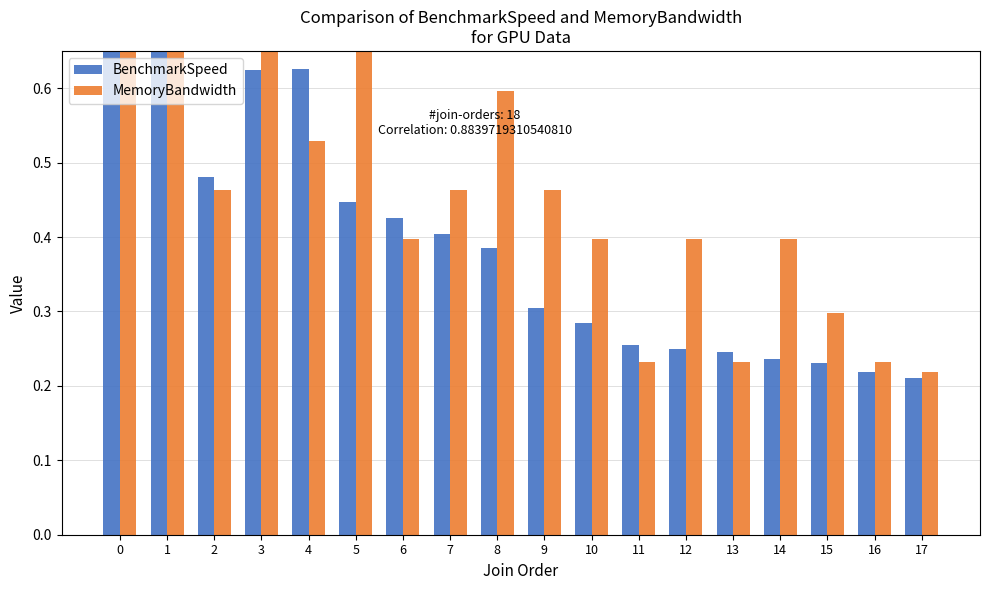

Rank the series at 13 from highest to lowest value.

BenchmarkSpeed, MemoryBandwidth